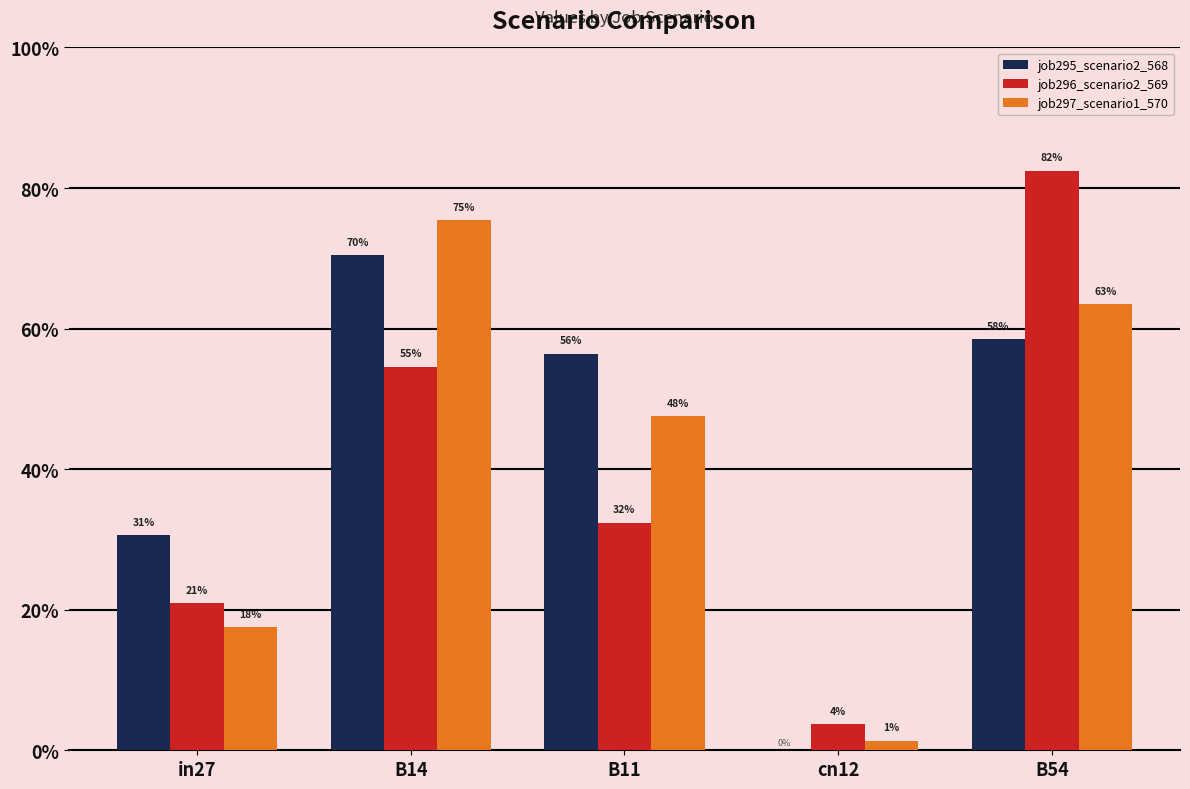

Does the chart contain stacked bars?

No